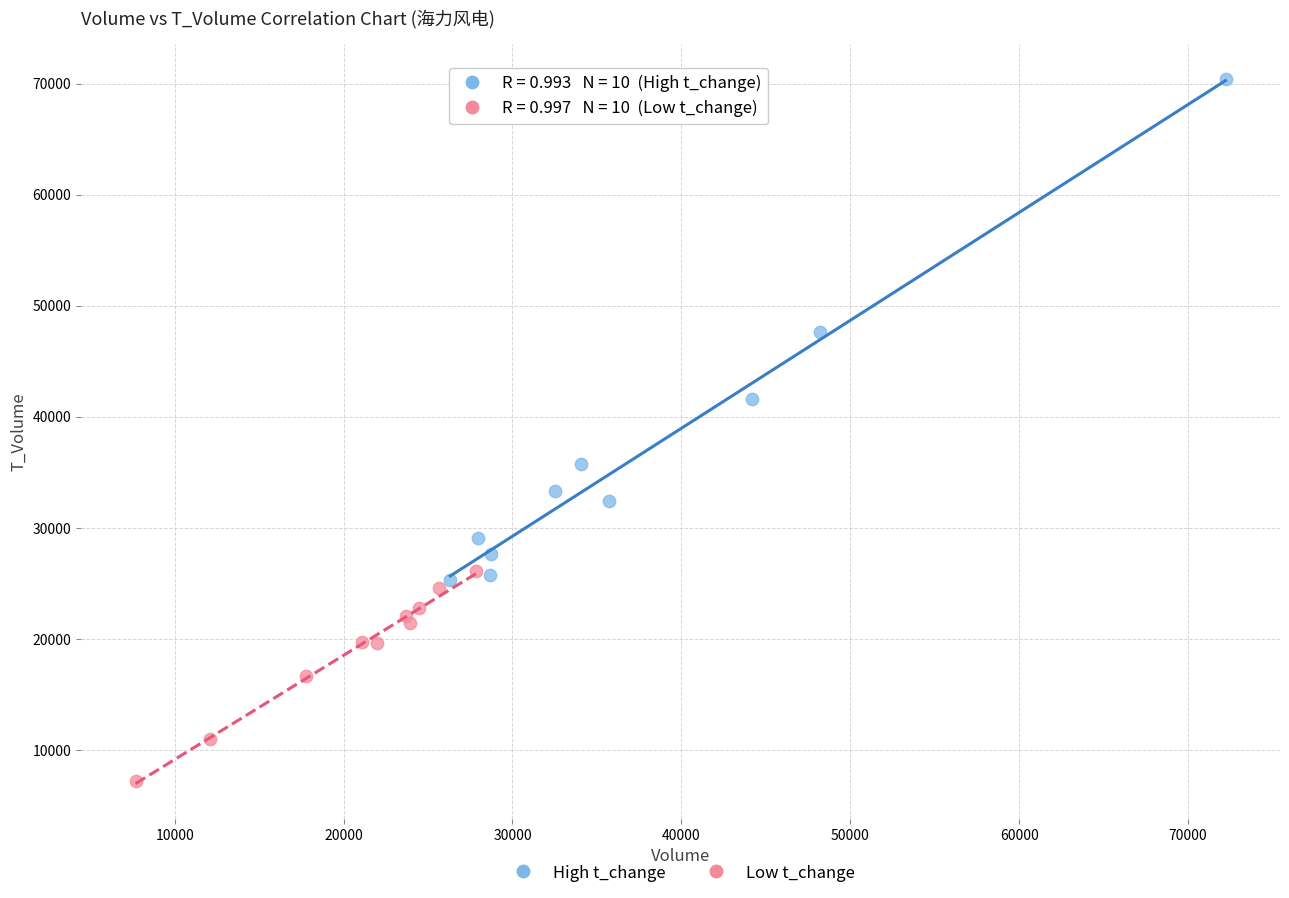

Which series has the widest spread of Y values?

High t_change